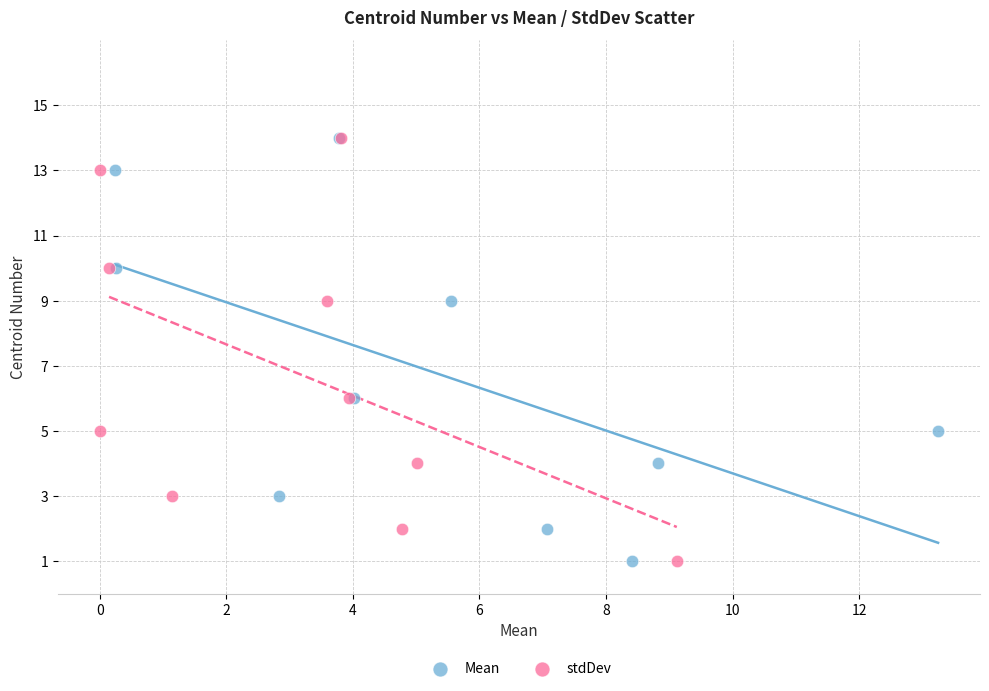

What are all the series names shown in the legend?

Mean, stdDev